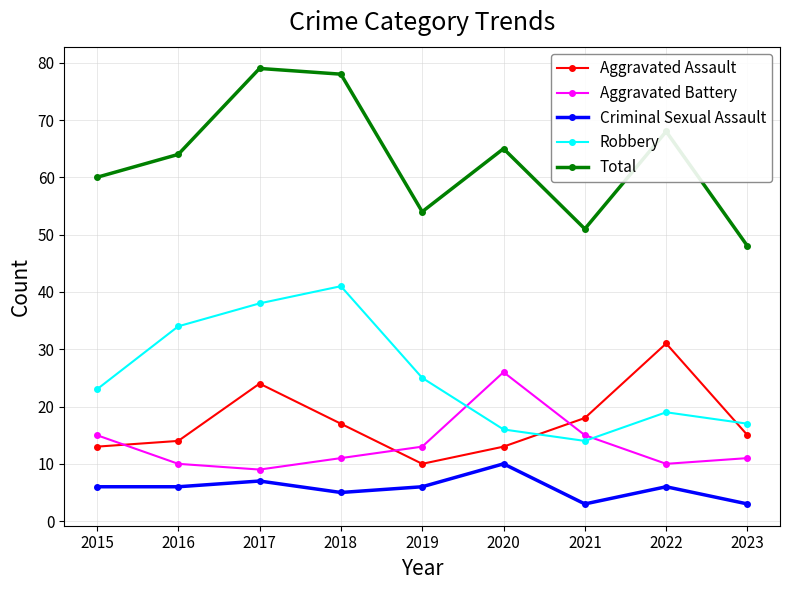

What is the approximate value of Criminal Sexual Assault at 2016?

6